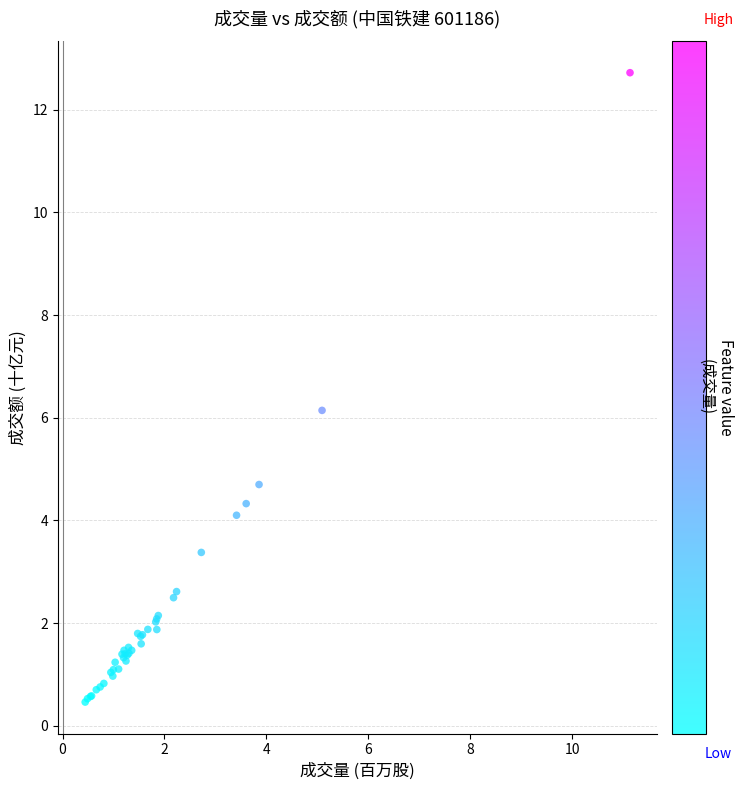

What Y value in the scatter plot is closest to 6?

6.1